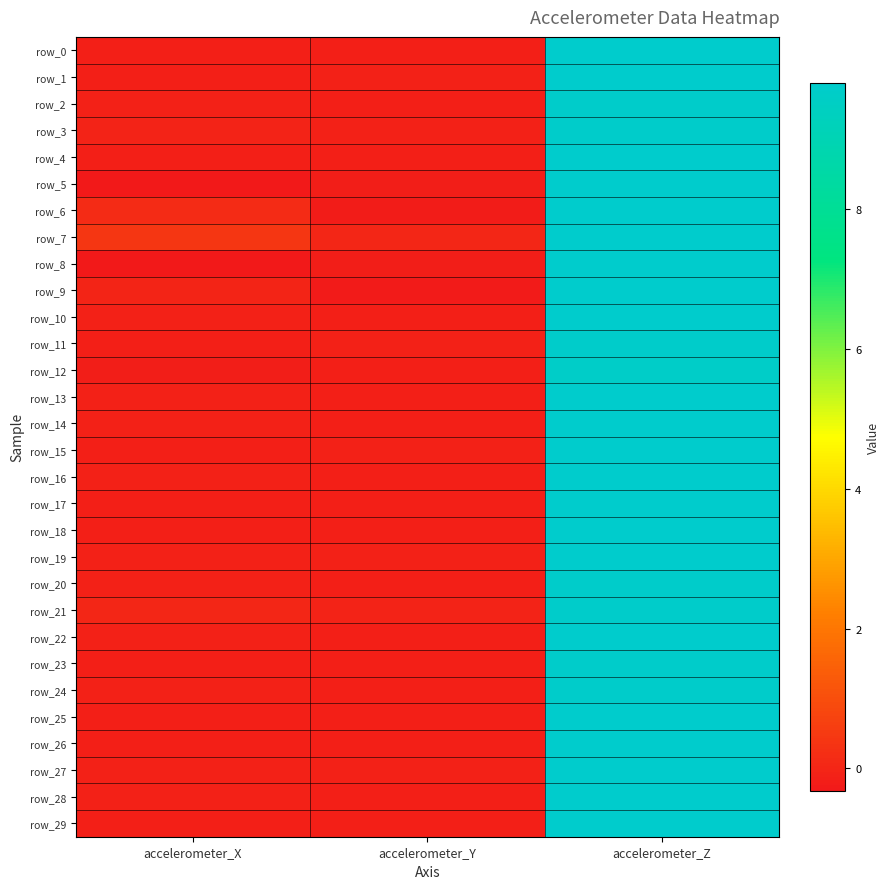

Which has a higher value, accelerometer_Z or accelerometer_X?

accelerometer_Z